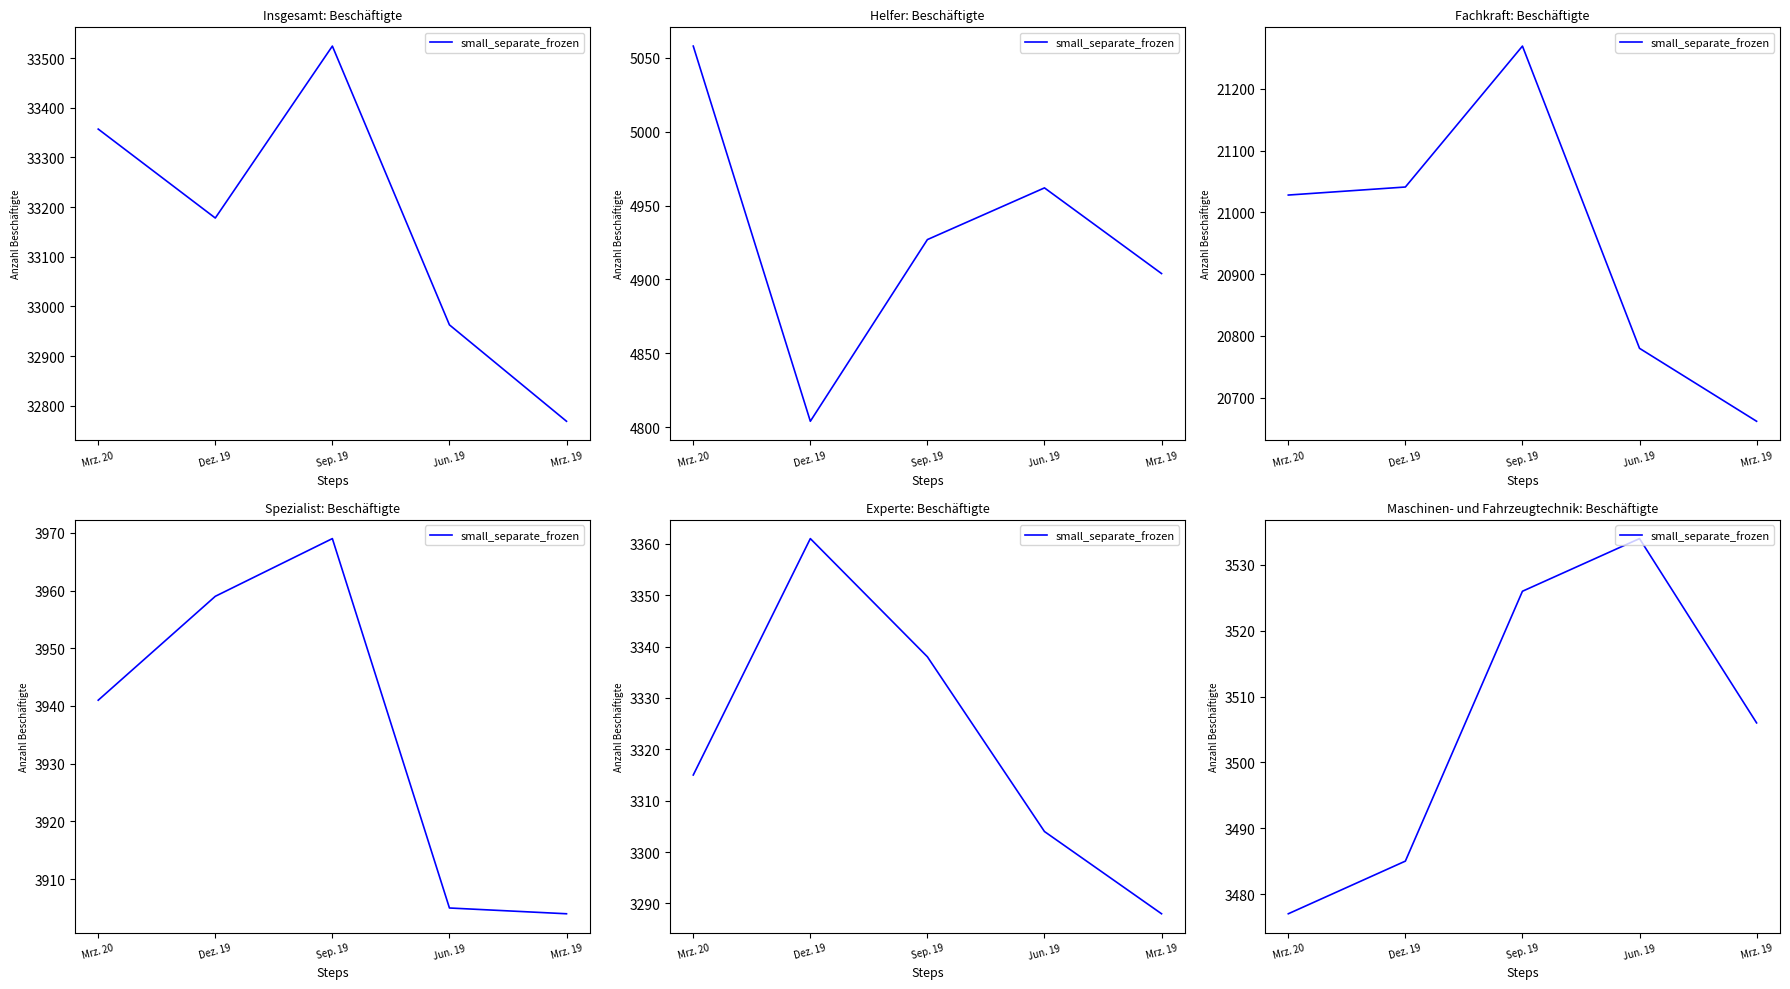

How many data points are less than 3506?

2